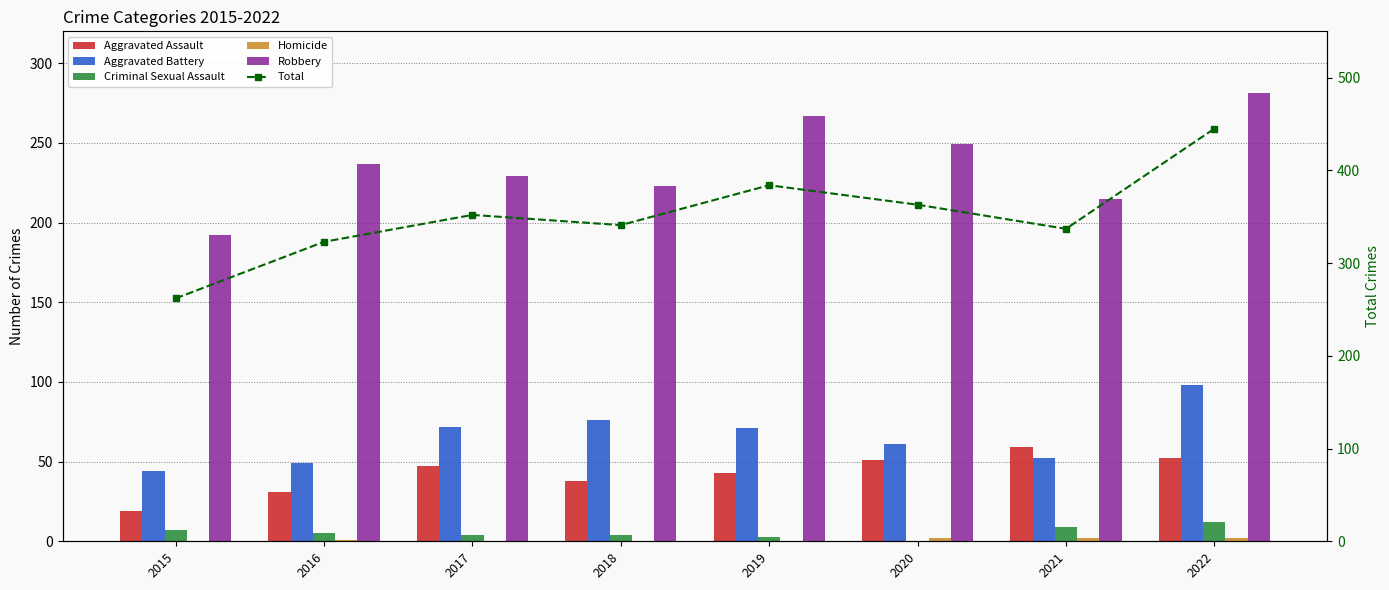

How many groups of bars are there?

8